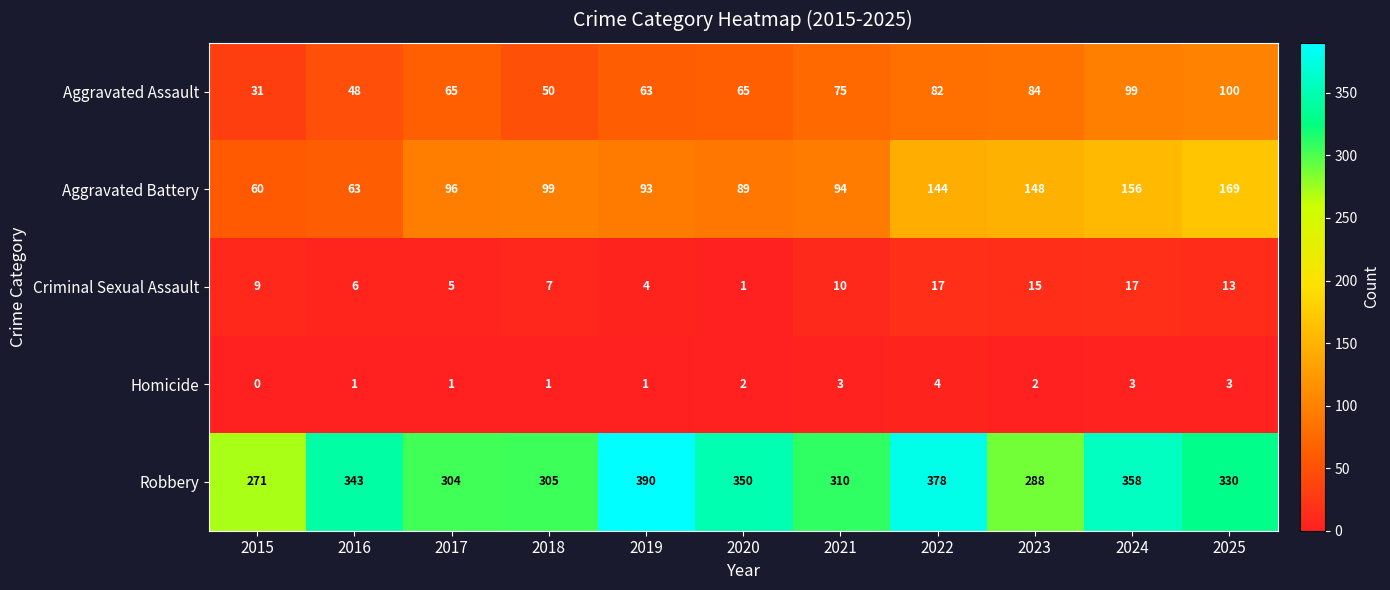

What is the total value across all series at 2020?

507